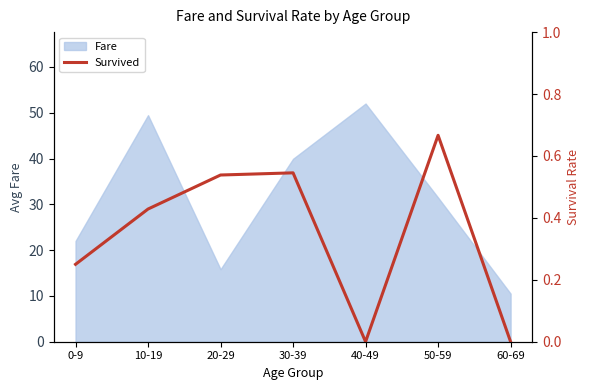

How many interior local peaks (higher than both neighbors) does the data have?

2